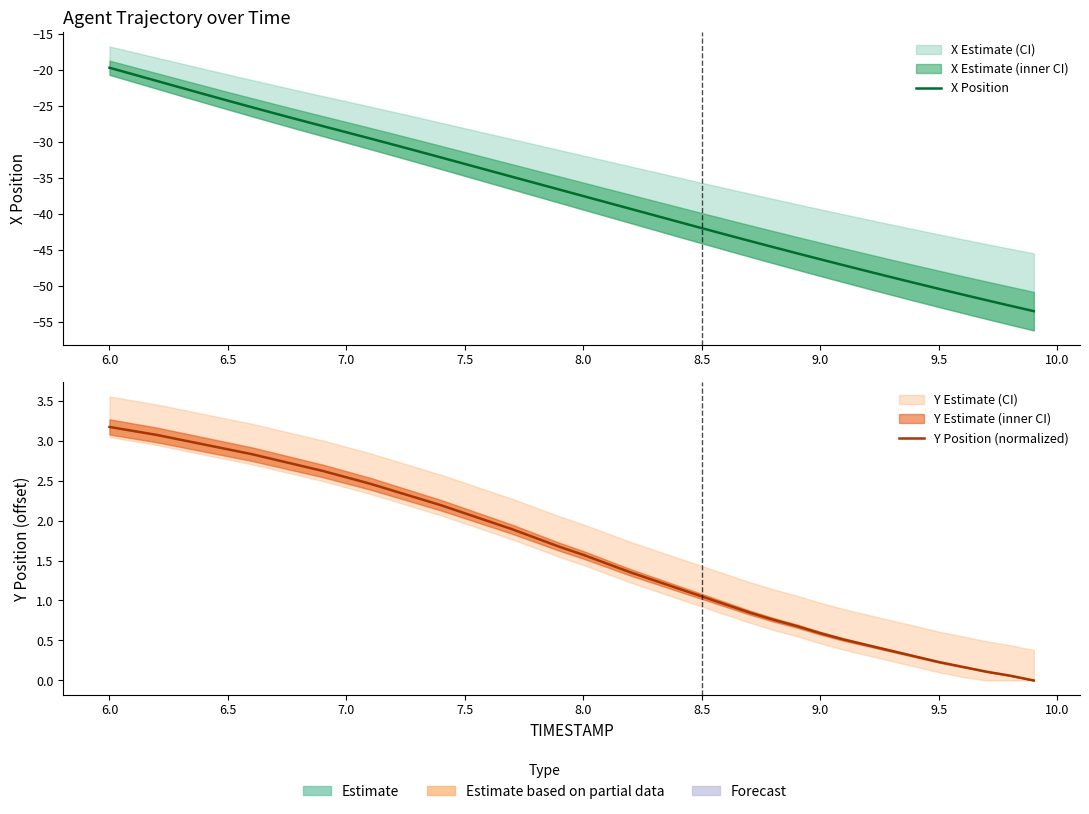

True or false: X Position has more than 1 interior local peaks.

False